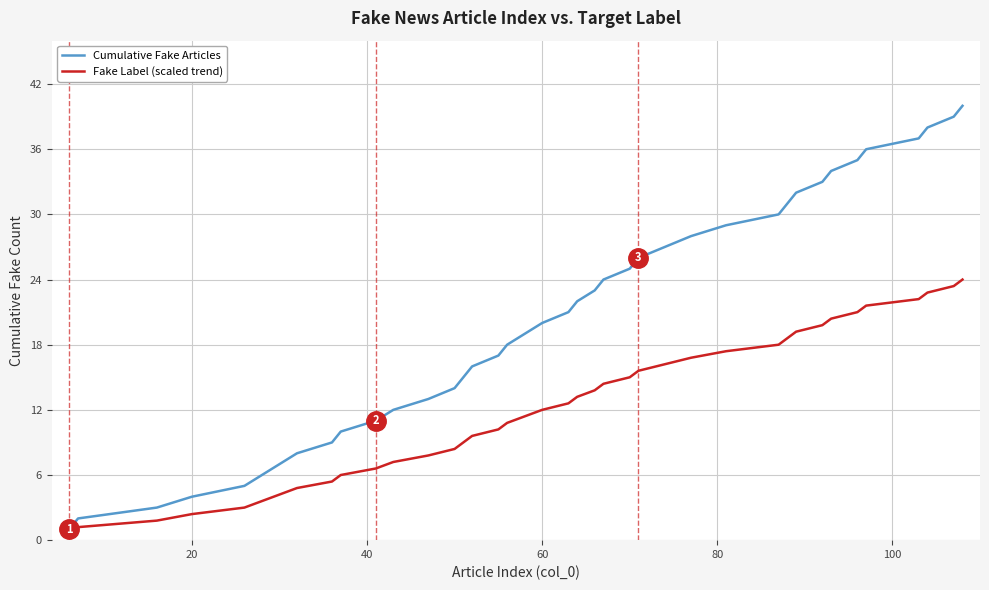

What is the maximum value shown in the chart?

40.0